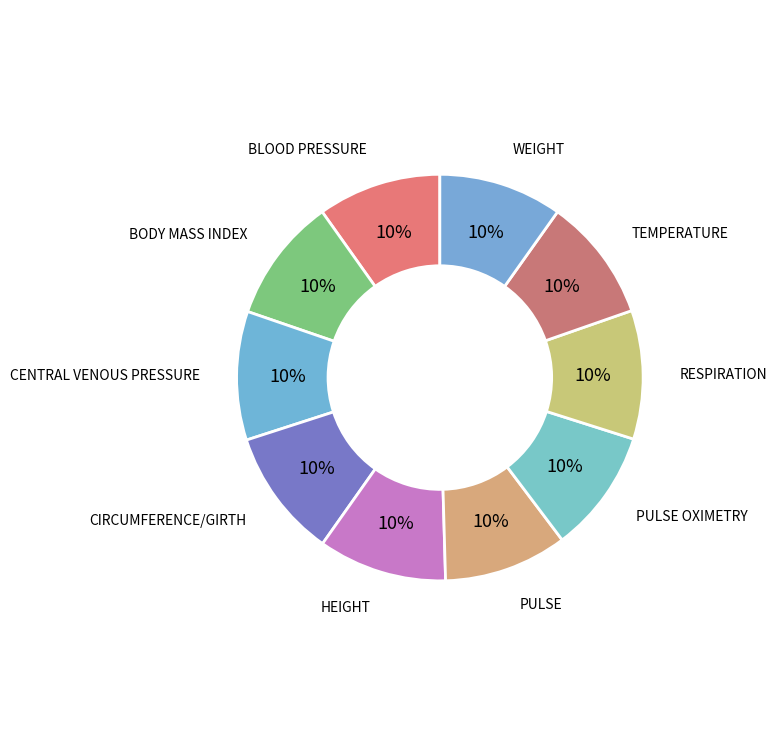

How many segments does this pie chart have?

10